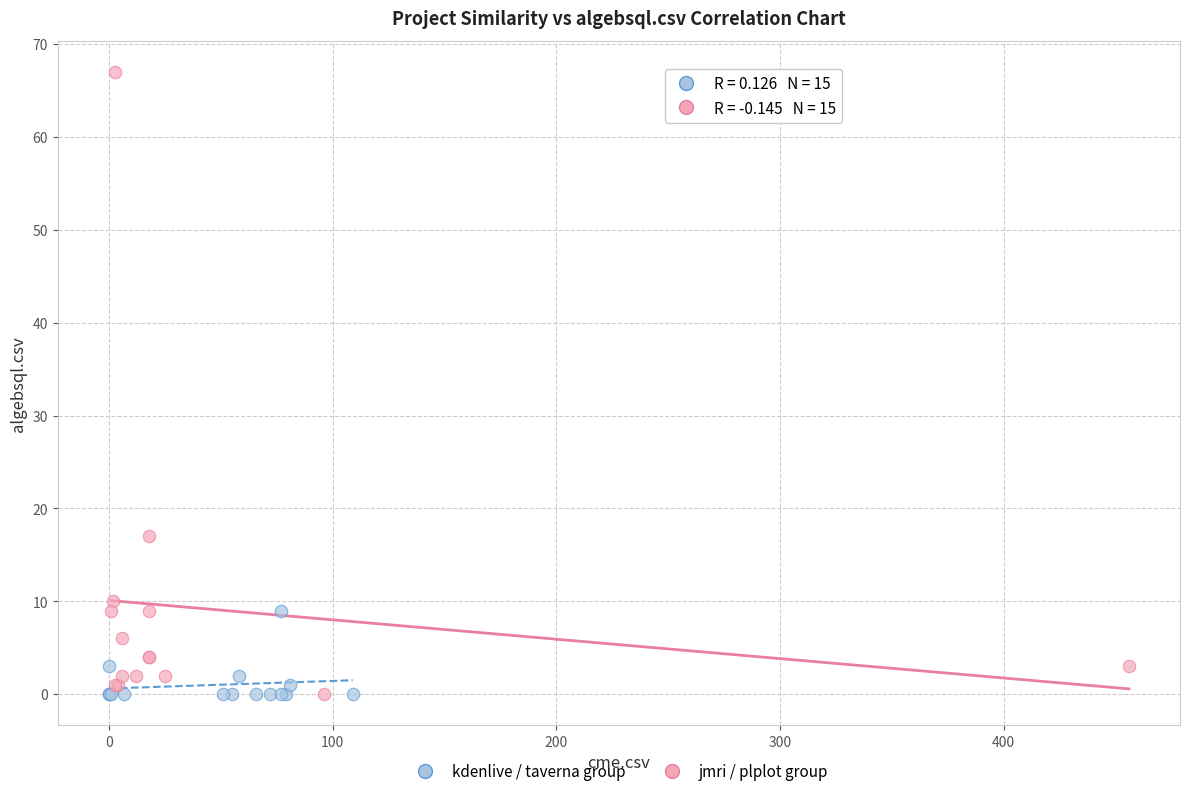

Which series has the widest spread of Y values?

jmri / plplot group